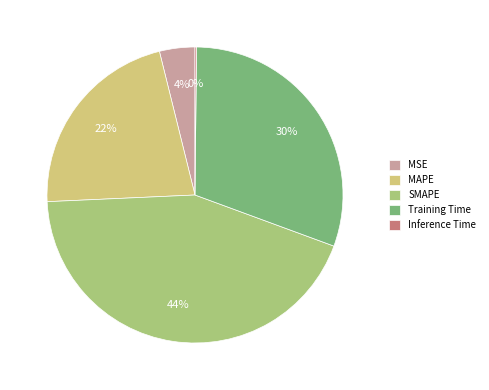

Does MSE account for over 50% of the chart?

No